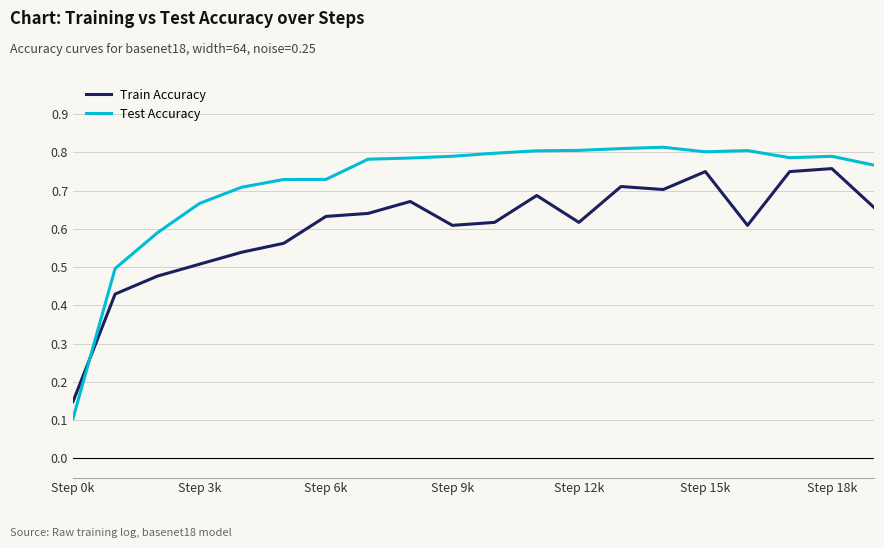

Rank the series by their average value, from highest to lowest.

Test Accuracy, Train Accuracy